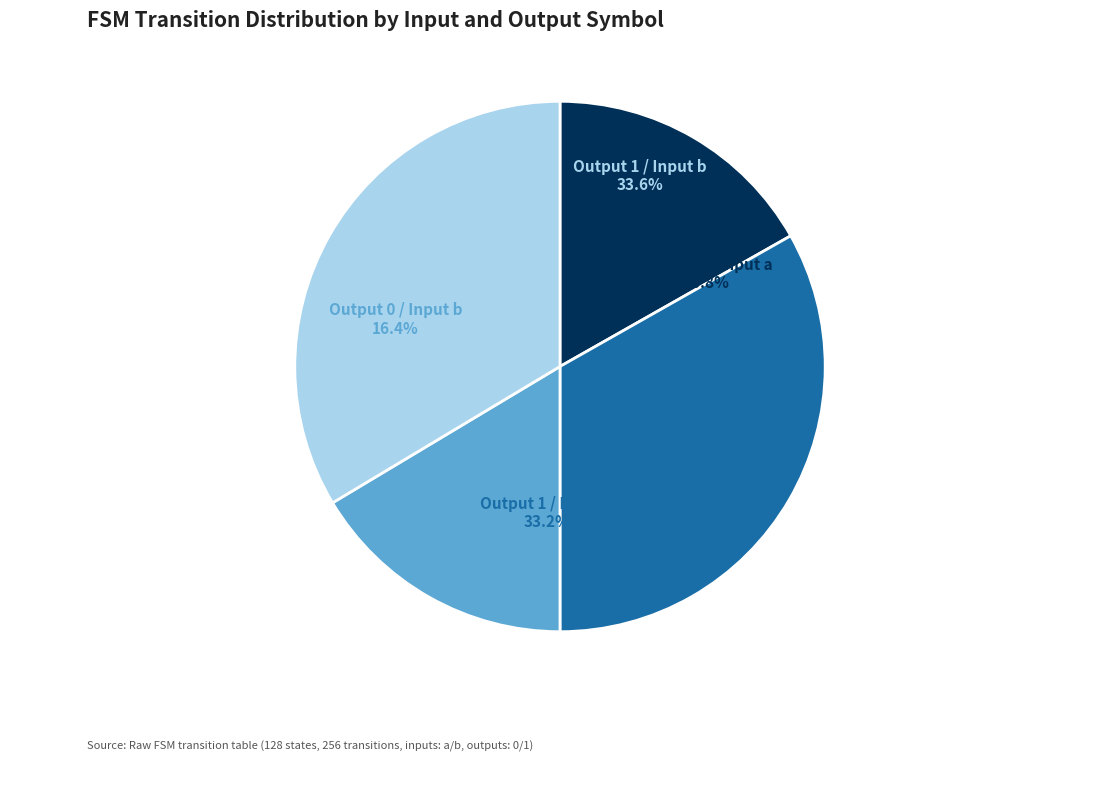

Approximately how many times larger is the value at output_symbol=0, input=a compared to output_symbol=1, input=b?

0.5